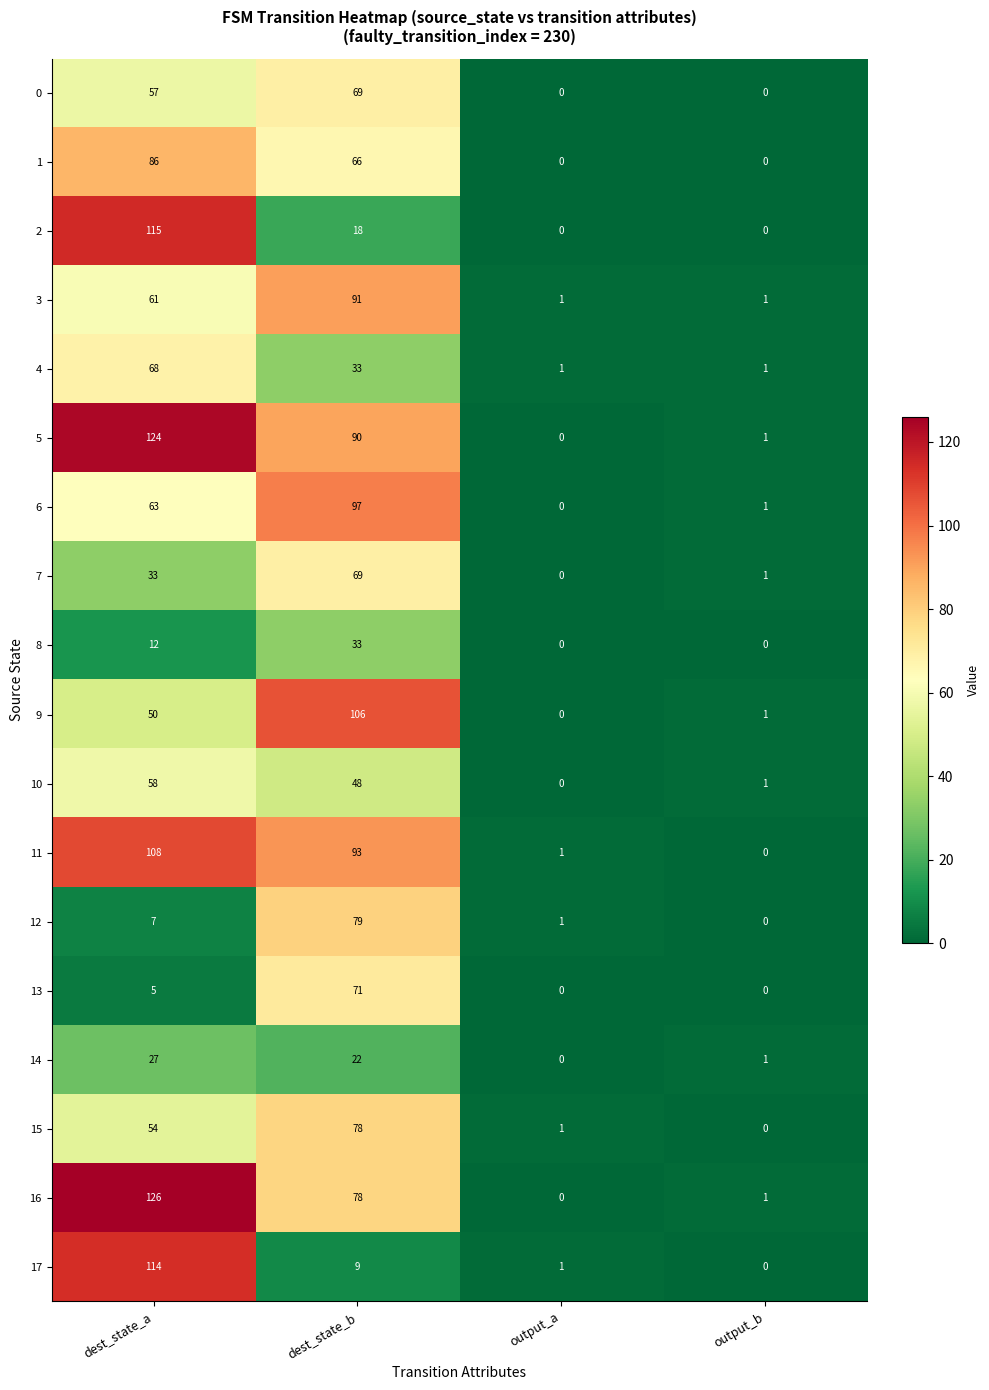

Which label corresponds to the largest value in the chart?

dest_state_a